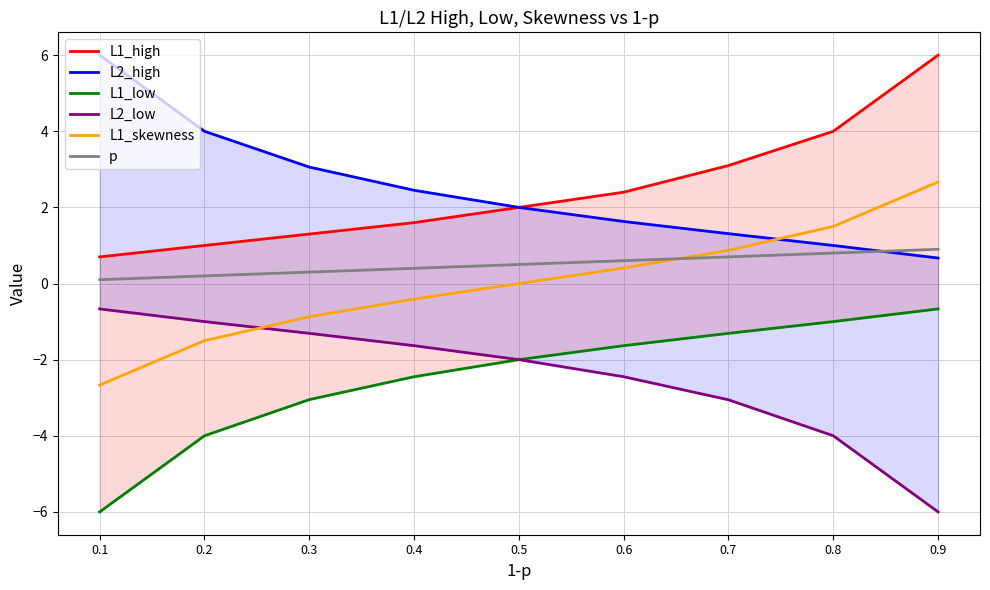

How many lines are shown in the chart?

6